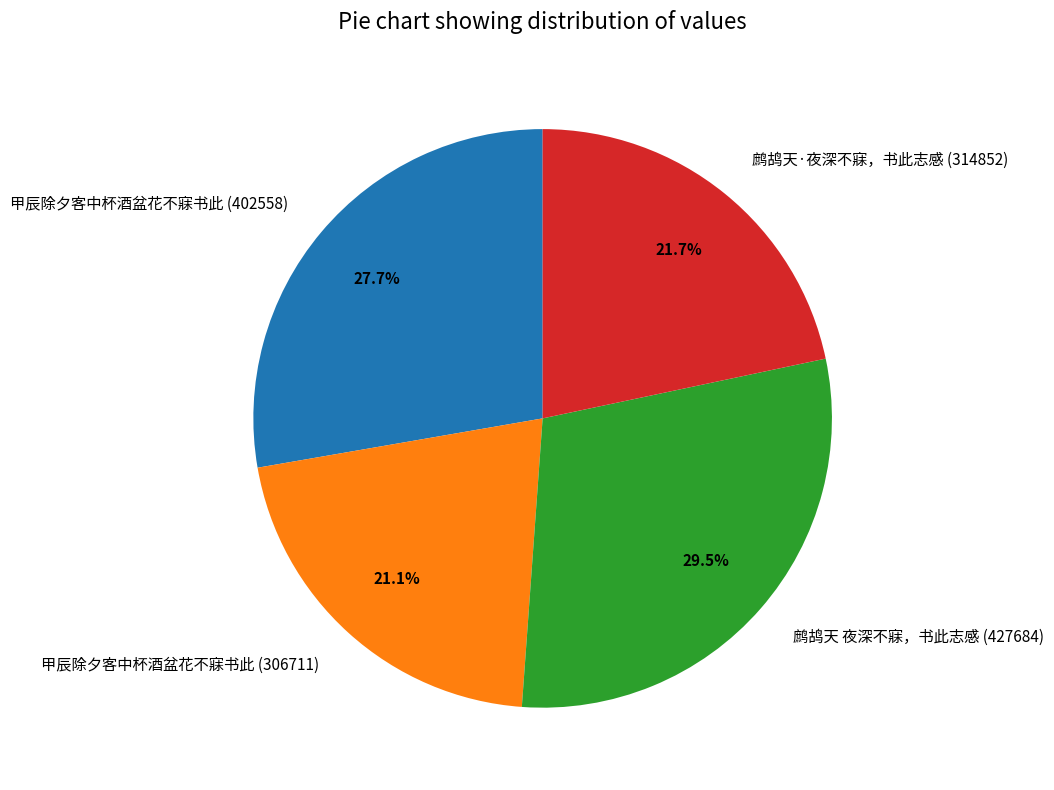

To the nearest percent, what is the difference between the largest and smallest slice percentages?

8%